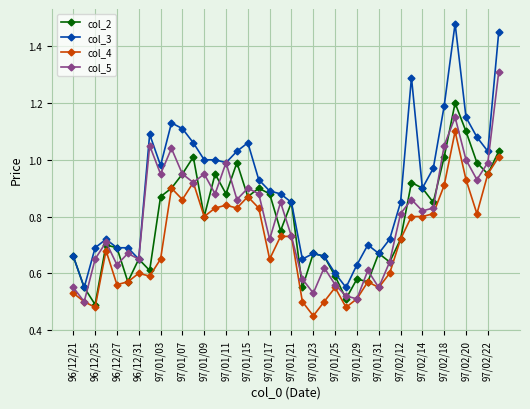

True or false: col_3 and col_4 intersect in this chart.

False